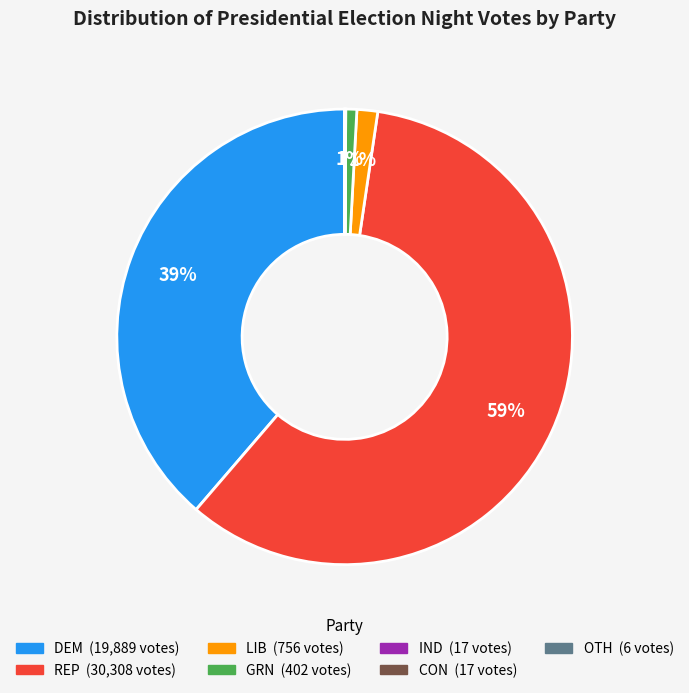

To the nearest percent, what portion does REP represent?

59%